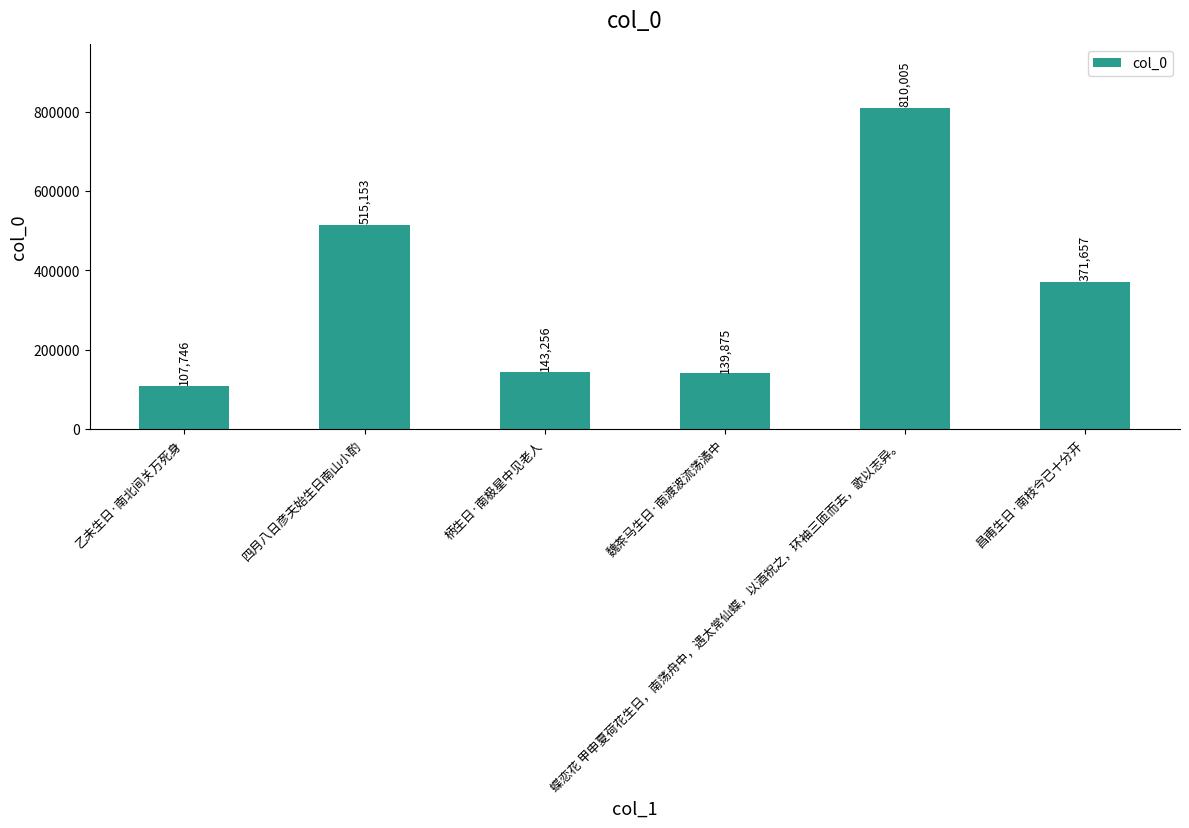

What is the average value?

347949